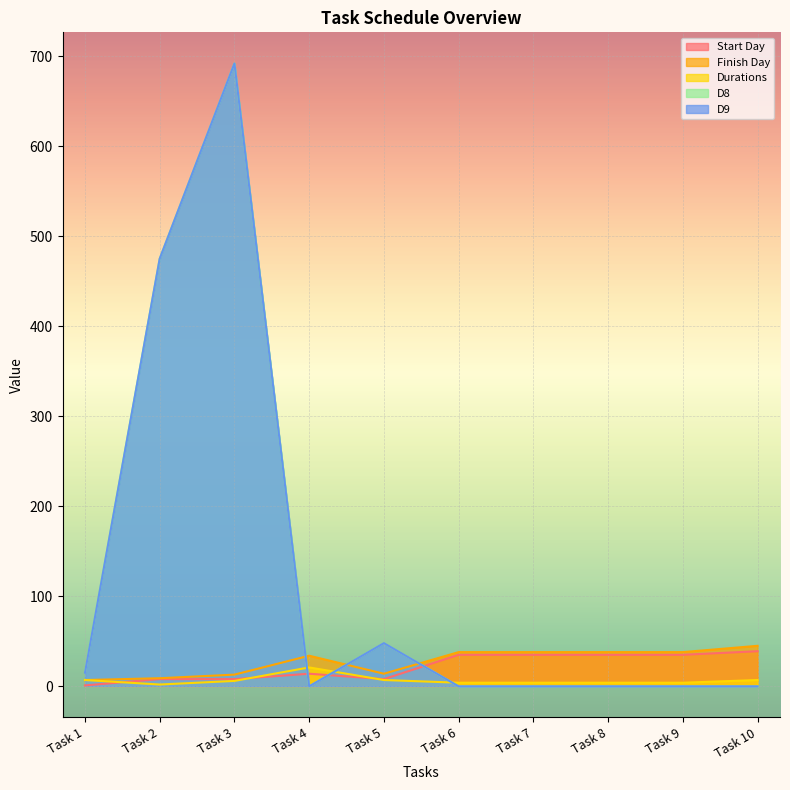

Reading right to left, transcribe all the data shown in this chart.

Start Day: Task 10=39	Task 9=35	Task 8=35	Task 7=35	Task 6=35	Task 5=8	Task 4=14	Task 3=8	Task 2=8	Task 1=1
Finish Day: Task 10=45	Task 9=38	Task 8=38	Task 7=38	Task 6=38	Task 5=14	Task 4=34	Task 3=13	Task 2=9	Task 1=7
Durations: Task 10=7	Task 9=4	Task 8=4	Task 7=4	Task 6=4	Task 5=7	Task 4=21	Task 3=6	Task 2=2	Task 1=7
D8: Task 10=0	Task 9=0	Task 8=0	Task 7=0	Task 6=0	Task 5=48	Task 4=0	Task 3=692	Task 2=475	Task 1=15
D9: Task 10=0	Task 9=0	Task 8=0	Task 7=0	Task 6=0	Task 5=48	Task 4=0	Task 3=692	Task 2=475	Task 1=15